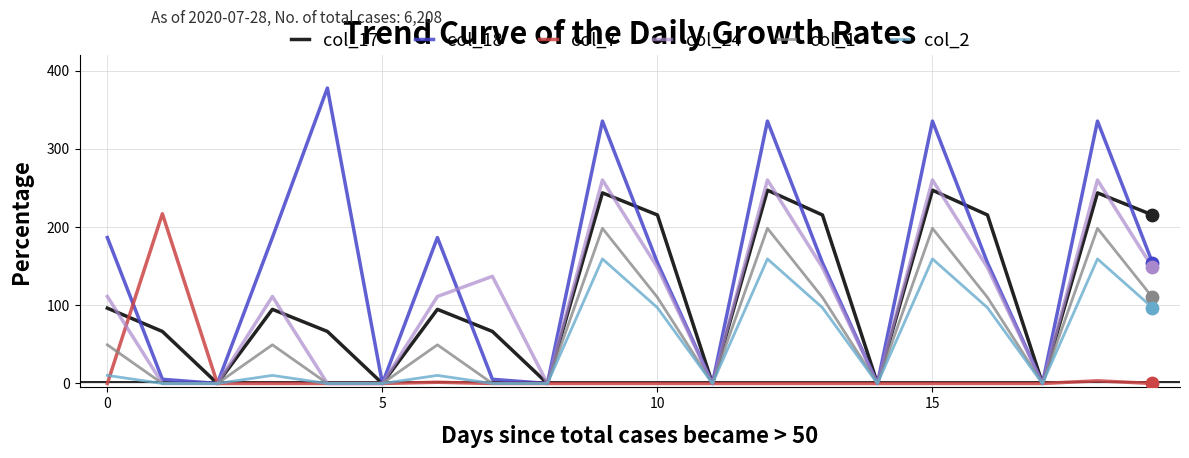

At how many categories does at least one series exceed 226?

5